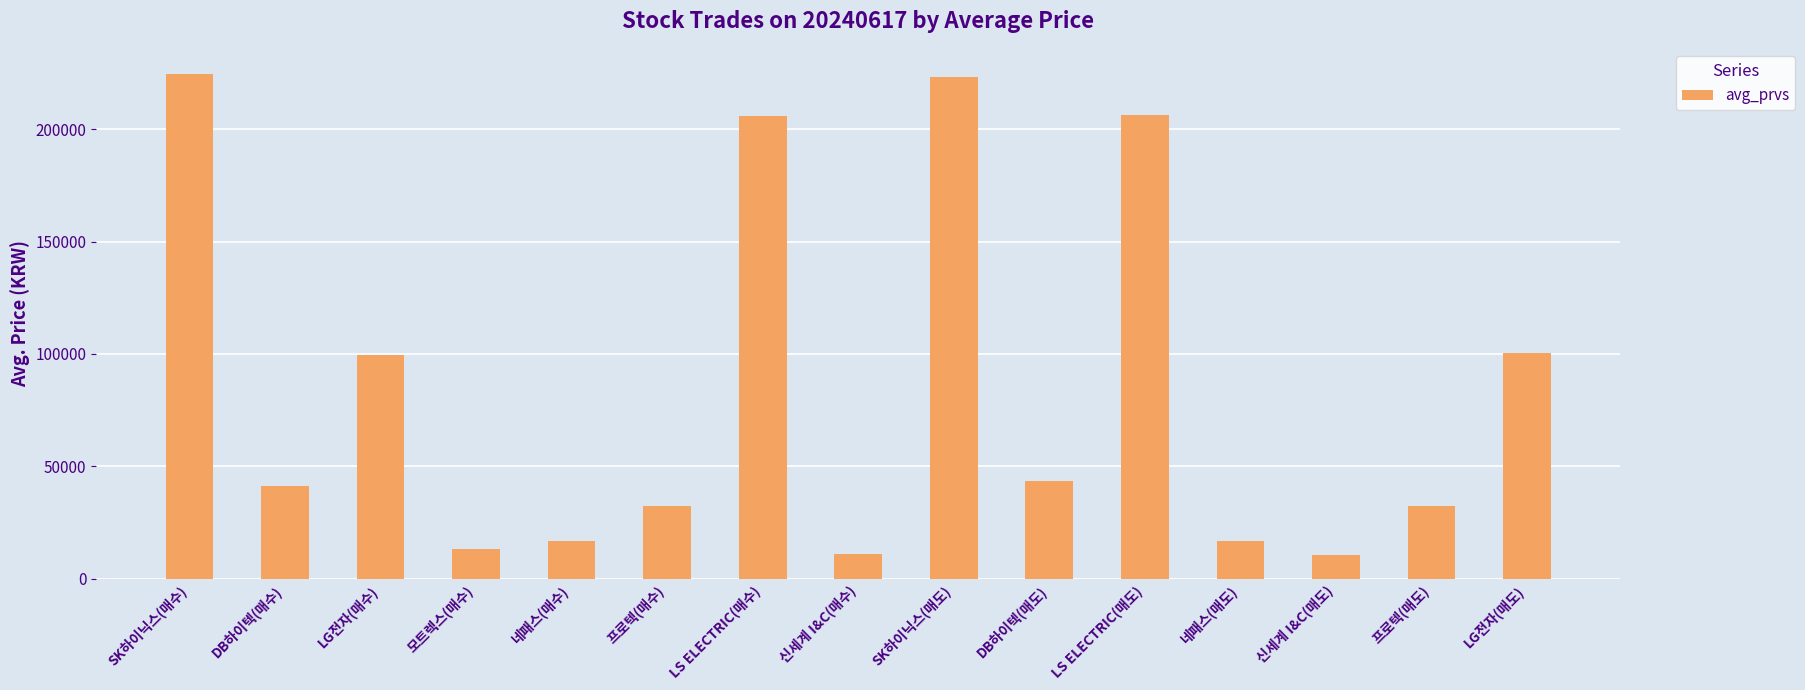

Read the value at SK하이닉스(매도).

223193